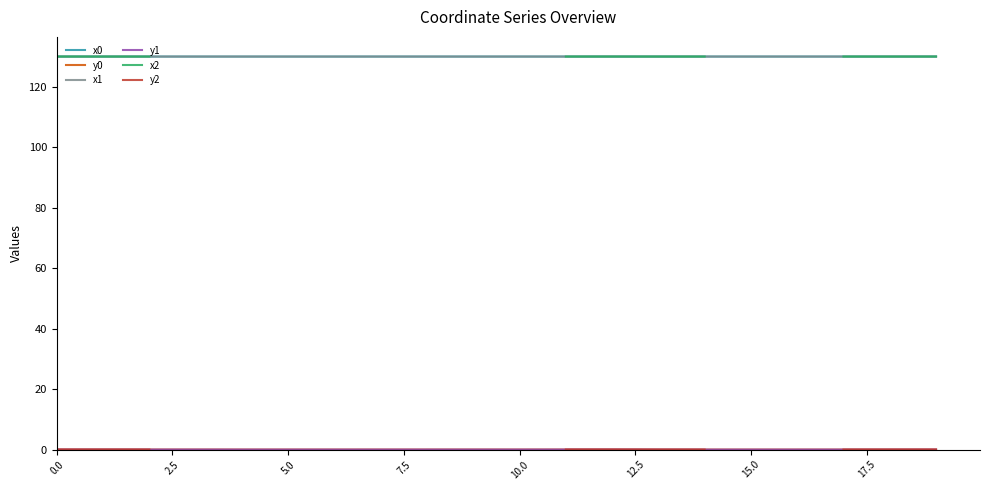

Which category has the lowest value in the y1 series?

14